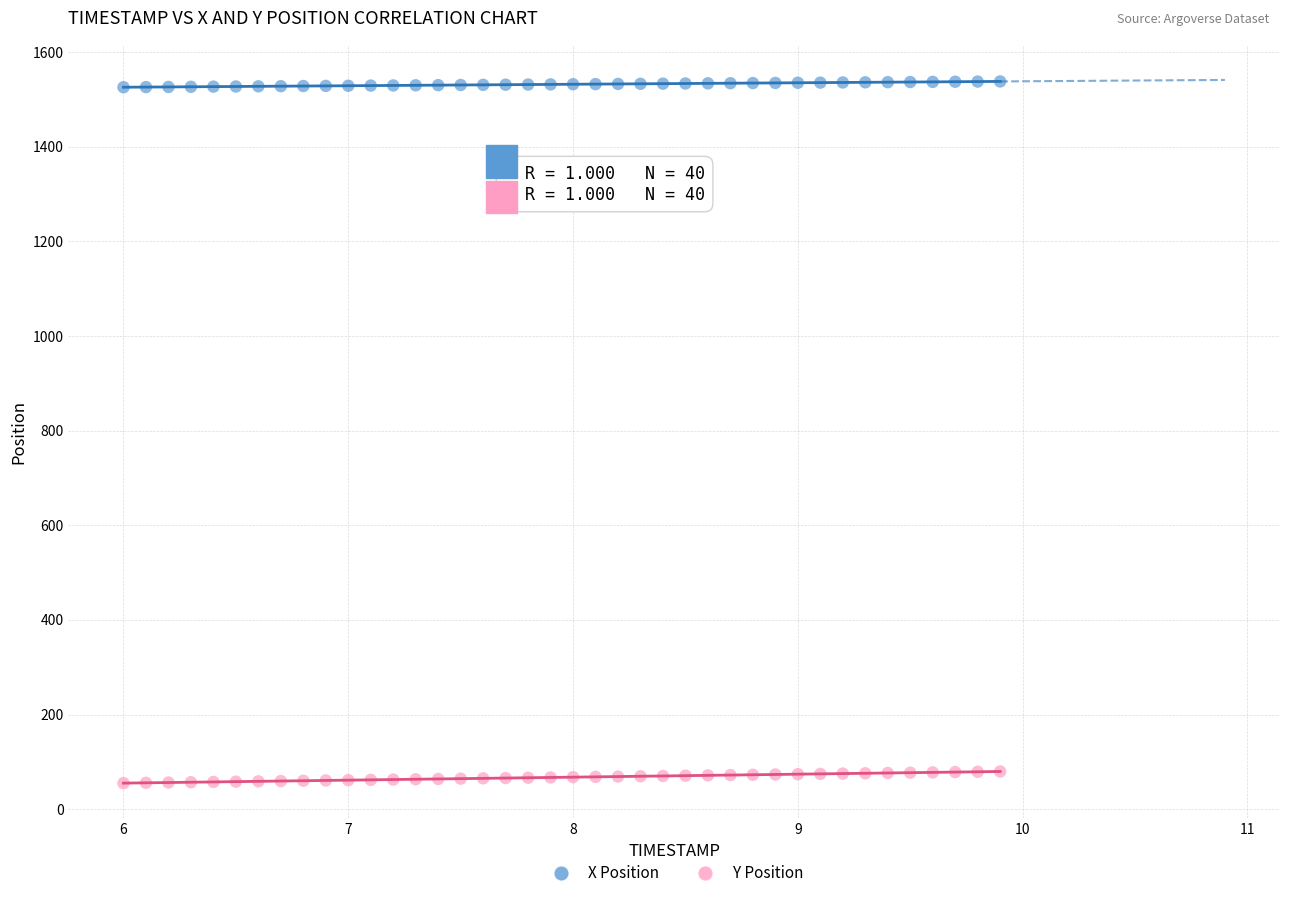

What are all the series names shown in the legend?

X Position, Y Position